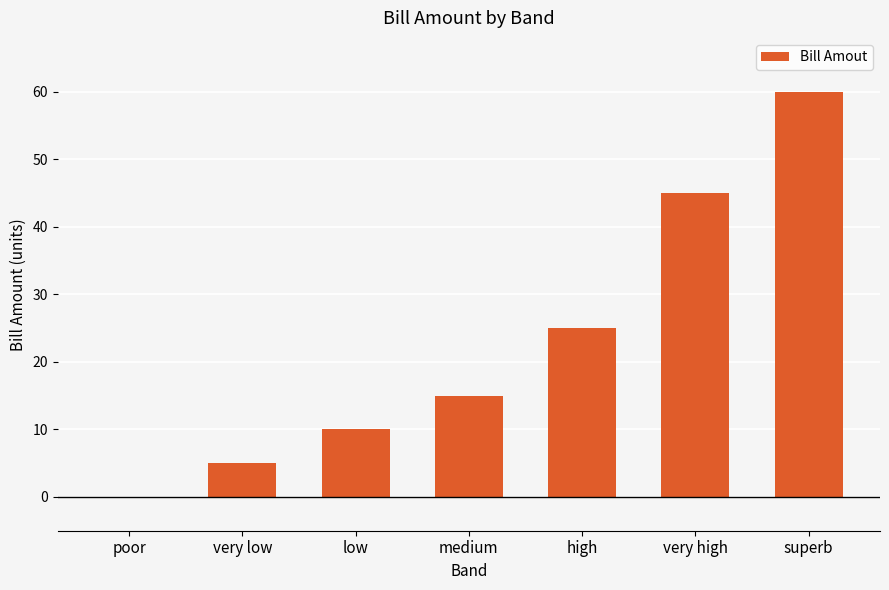

What is the change in value from very low to superb?

+55